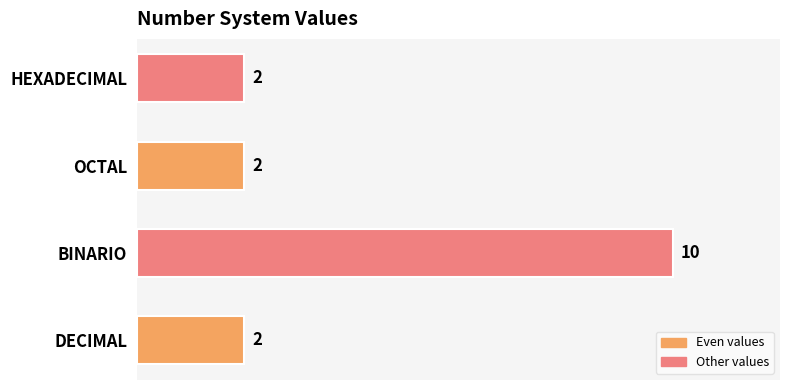

Reading bottom to top, what are all the values shown in this chart?

DECIMAL=2	BINARIO=10	OCTAL=2	HEXADECIMAL=2